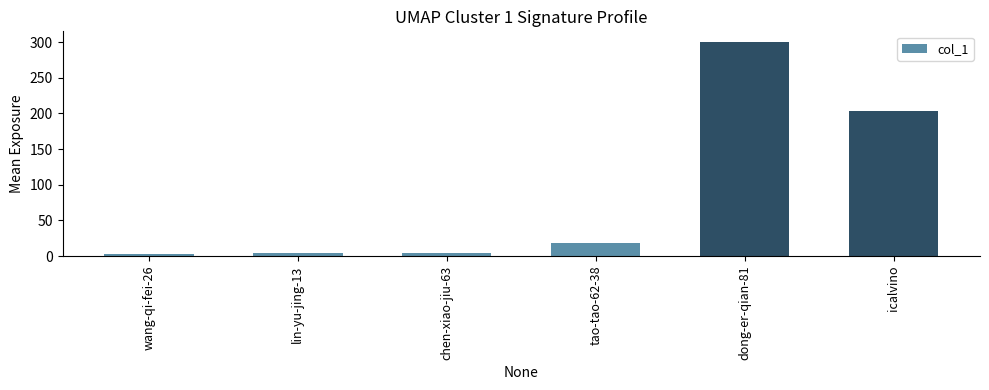

What is the difference between the values at icalvino and tao-tao-62-38?

184